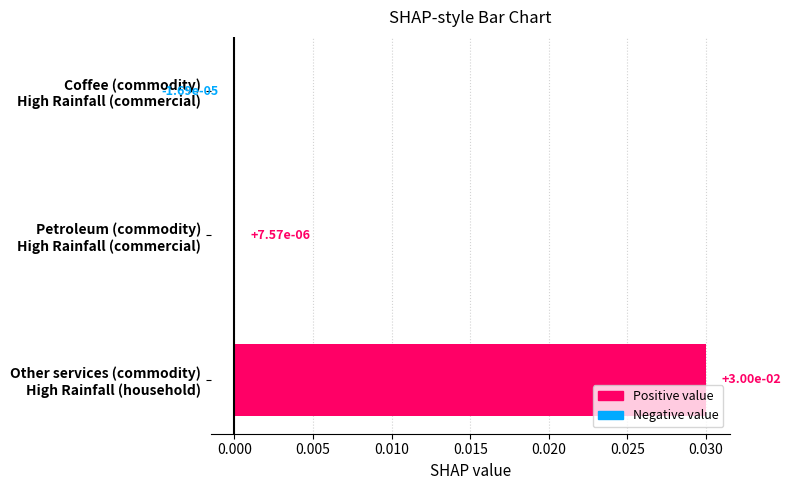

How many data points are above 0?

2